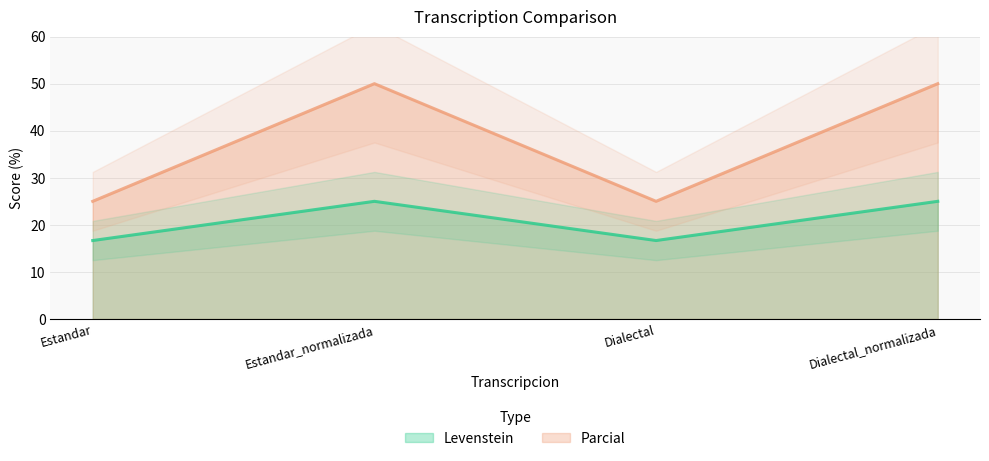

How many lines are shown in the chart?

2